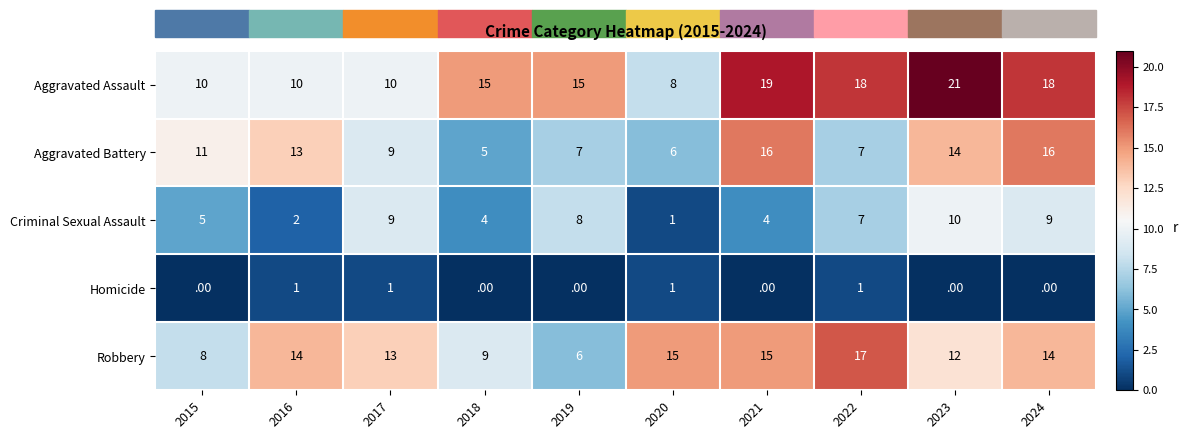

The Aggravated Battery series shows 23 at 2023. True or false?

False